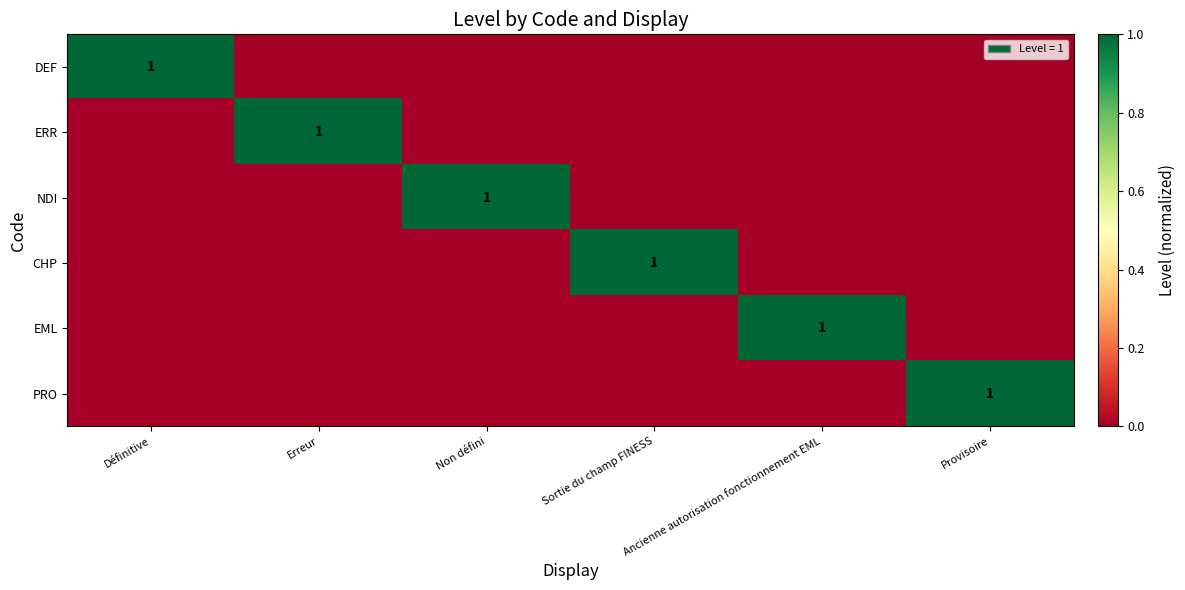

The CHP series shows 0 at Sortie du champ FINESS. True or false?

False